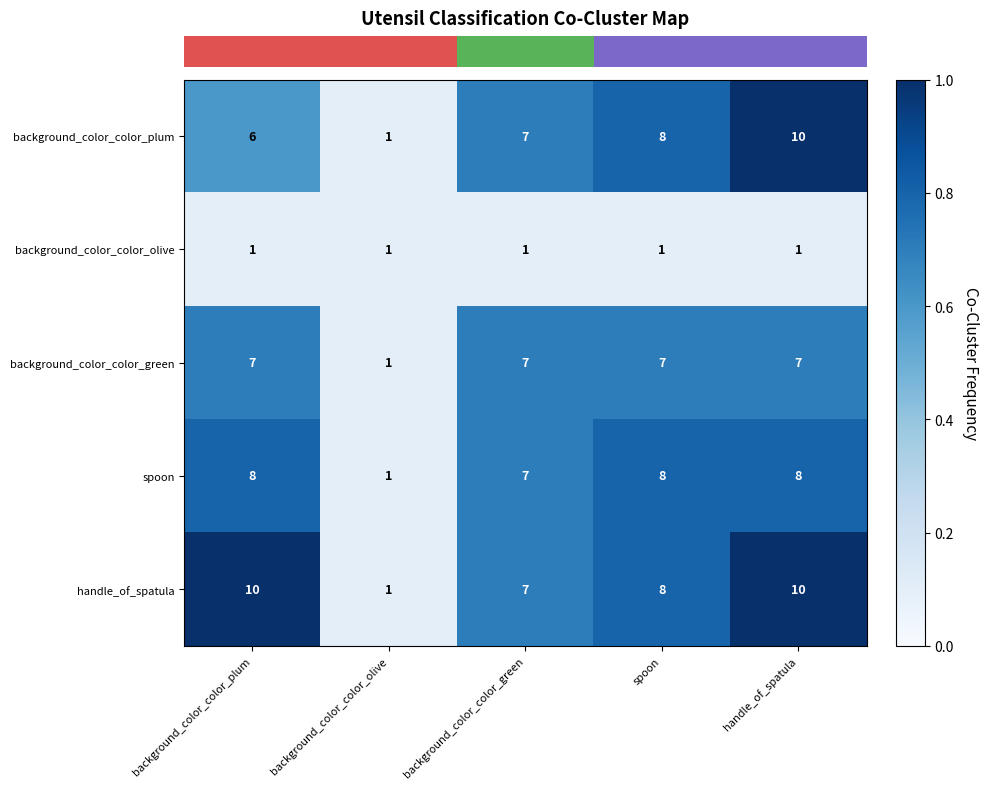

Reading left to right, list all the values displayed in this chart.

background_color_color_plum: 6	1	7	8	10
background_color_color_olive: 1	1	1	1	1
background_color_color_green: 7	1	7	7	7
spoon: 8	1	7	8	8
handle_of_spatula: 10	1	7	8	10